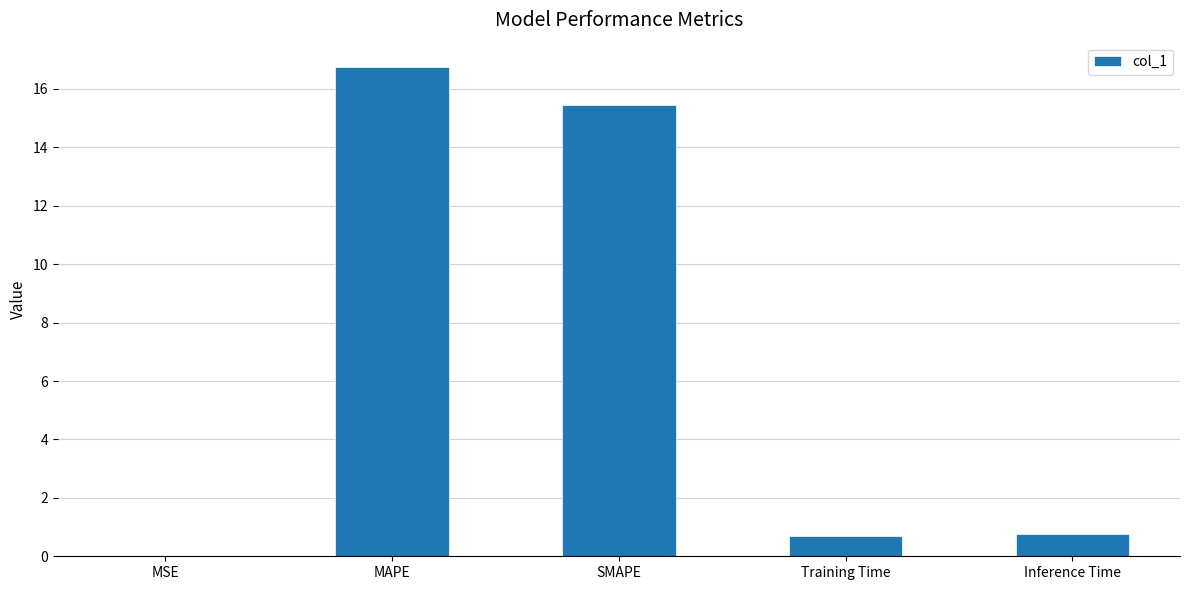

Read the value at Inference Time.

0.8